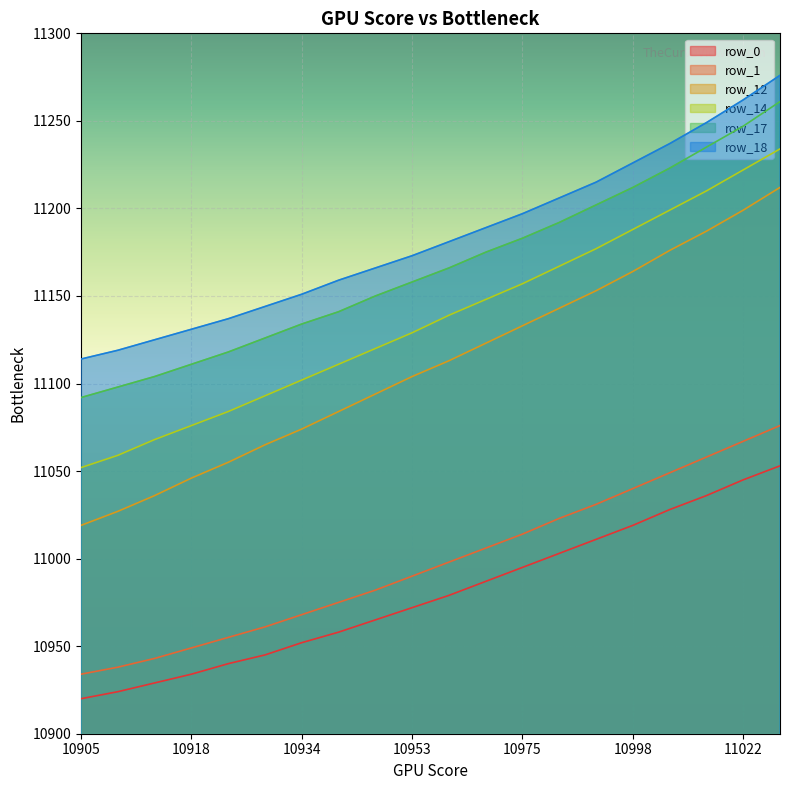

What is the value of the row_14 point at the 18th from the left?

11210